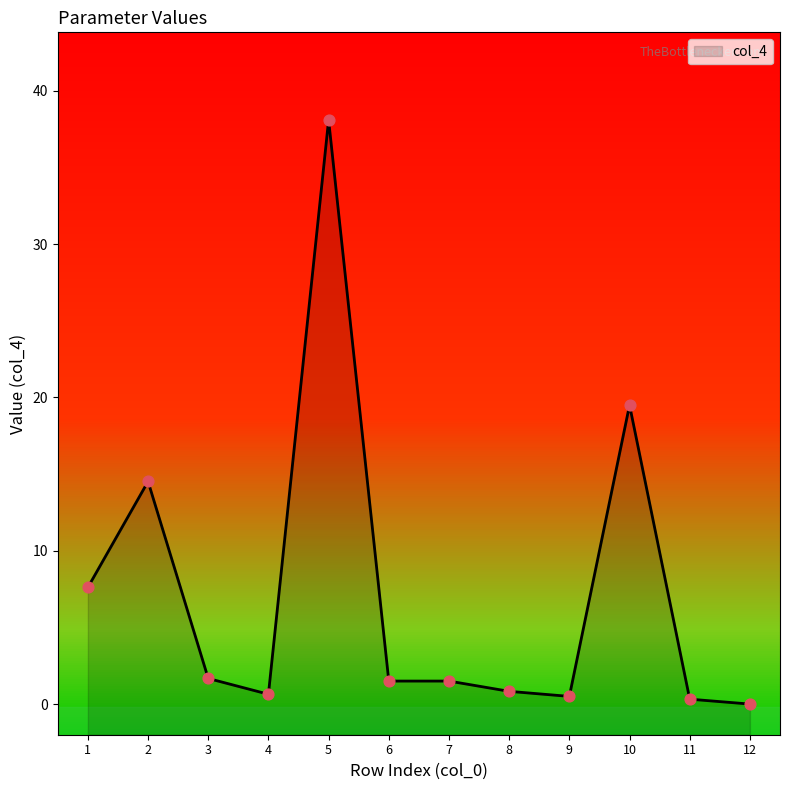

Between 8 and 7, which is larger?

7